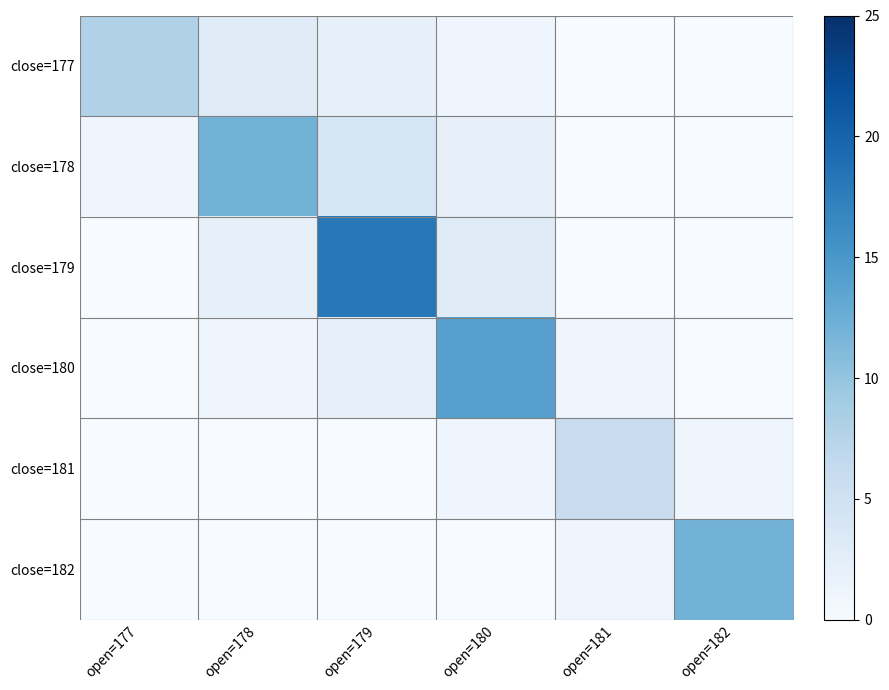

What is the total value across all series at open=181?

8